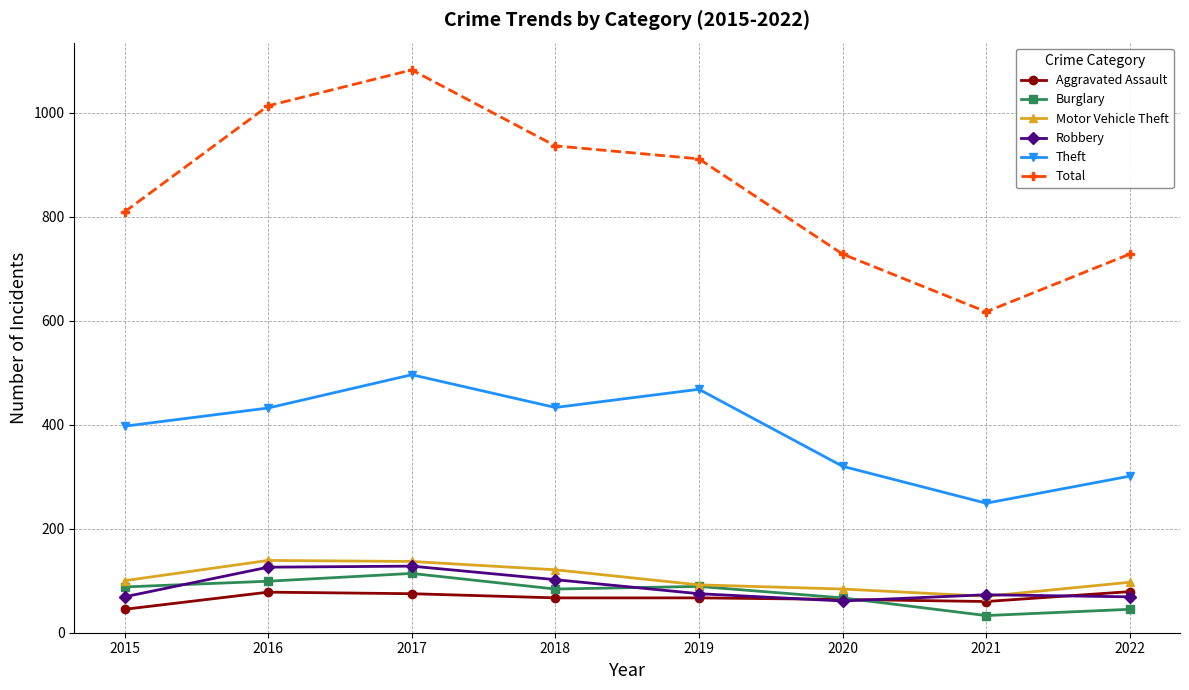

What value does the Total series have at 2022, to the nearest 10?

730